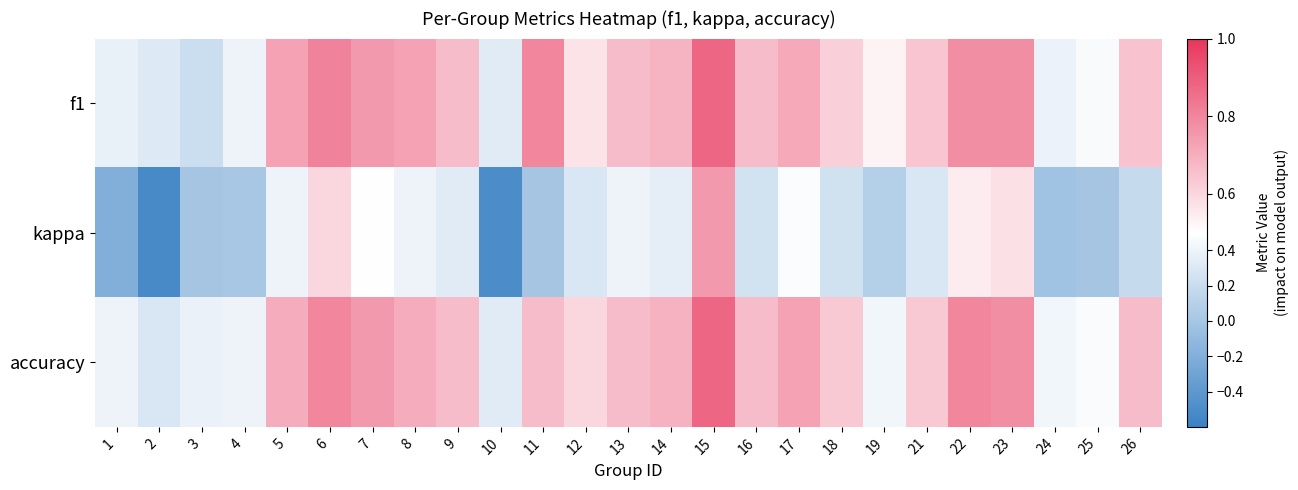

Between 15 and 26, which is larger?

15